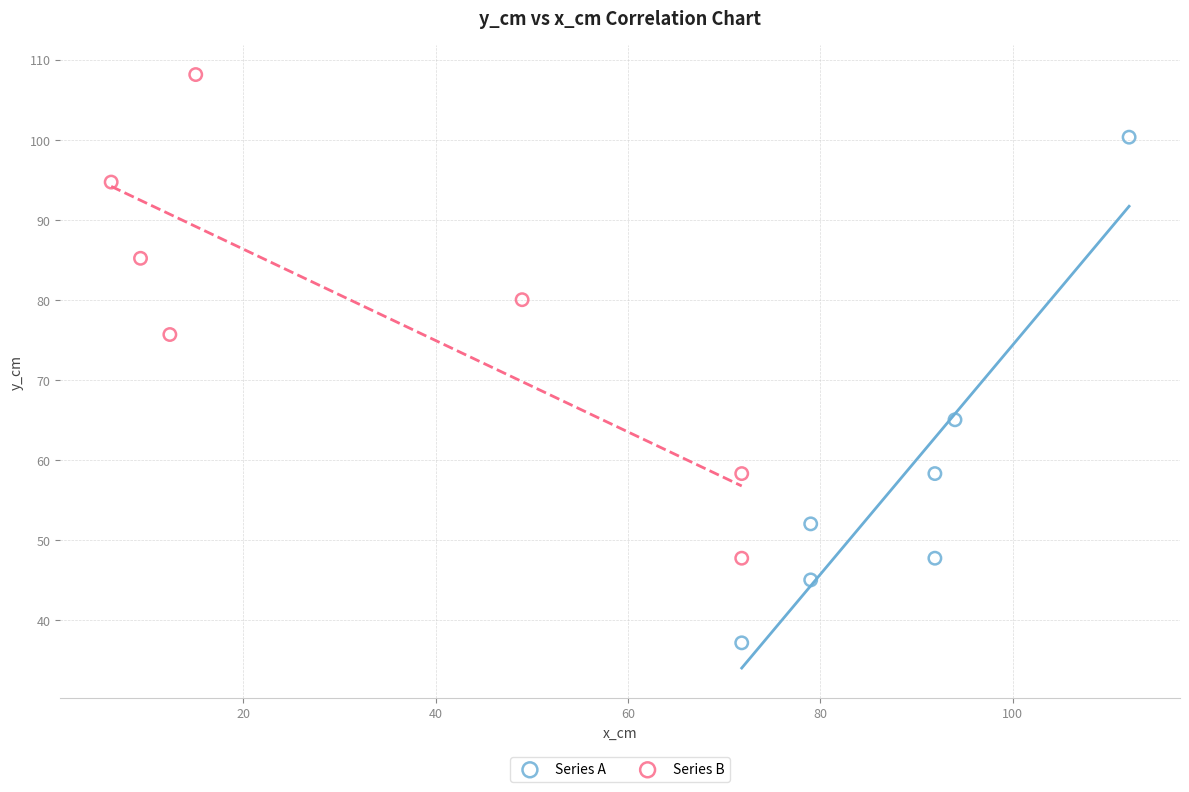

Which series contains the highest Y value?

Series B